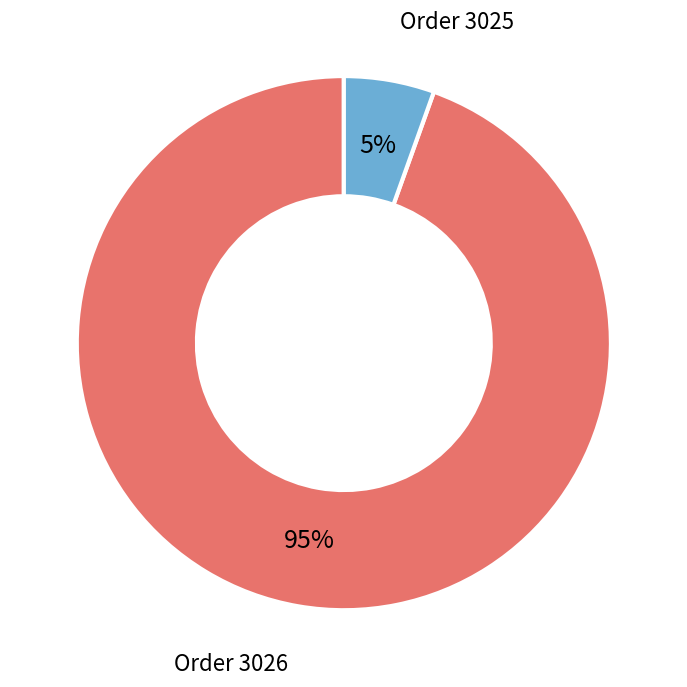

How many segments does this pie chart have?

2